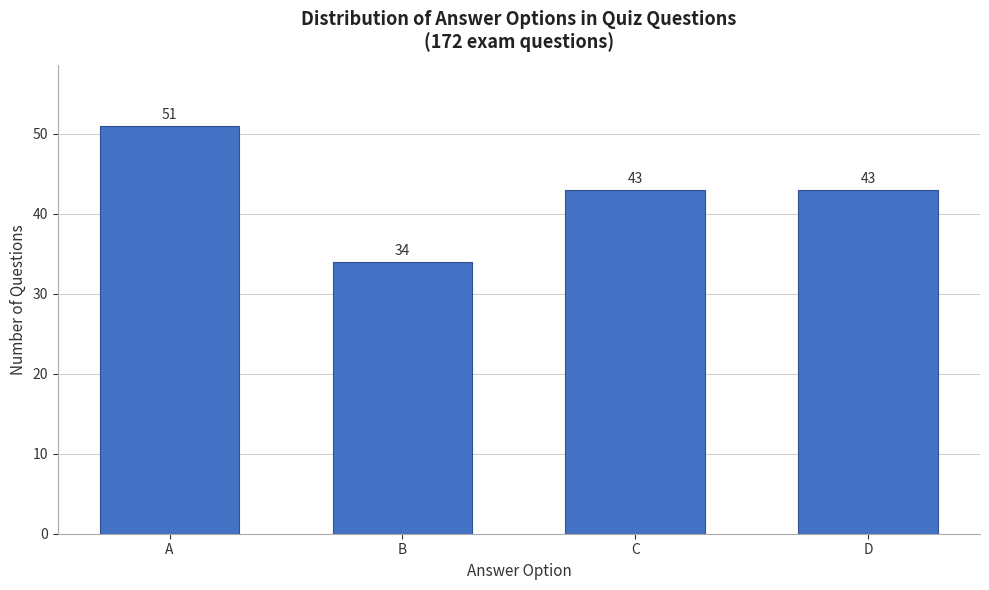

Reading left to right, transcribe all the data shown in this chart.

51	34	43	43